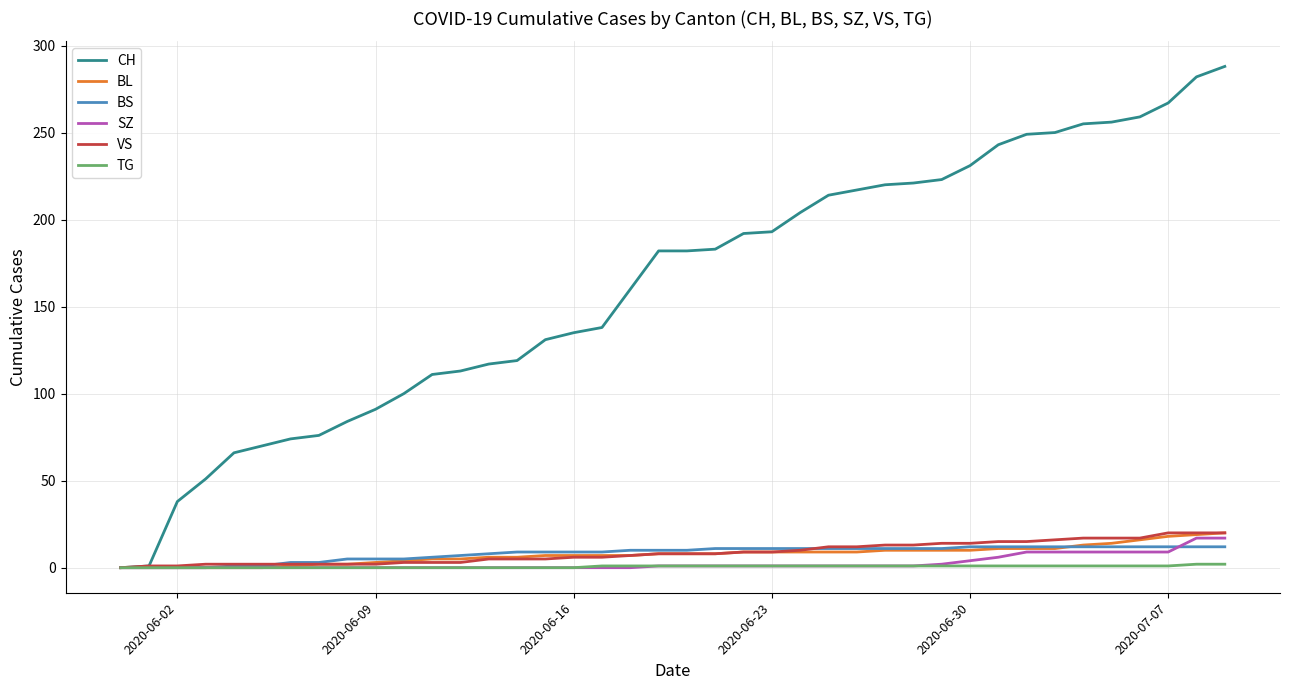

What is the maximum value for VS?

20